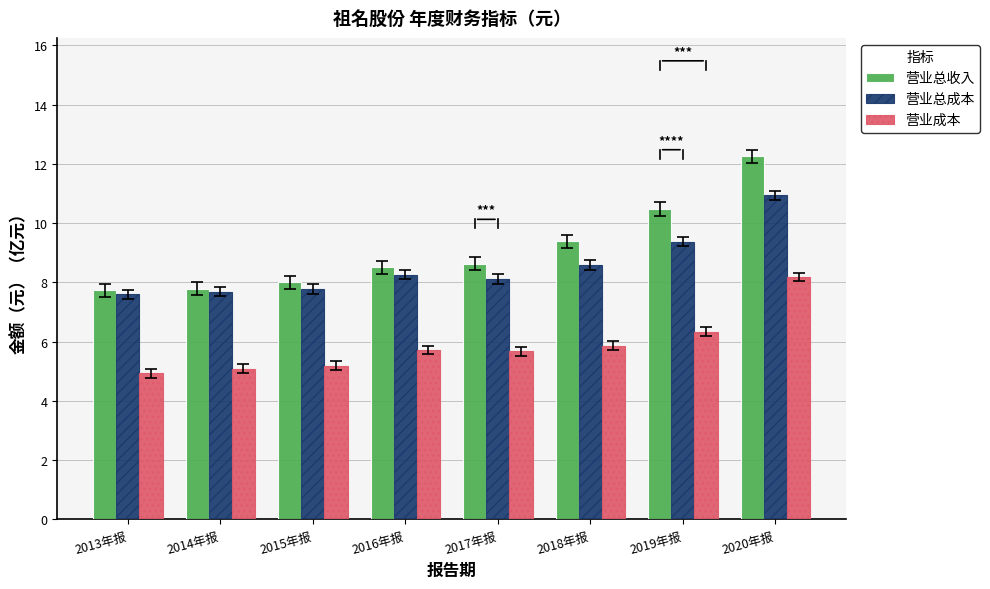

What is the difference between the maximum and minimum values in the 营业总成本 series?

3.3